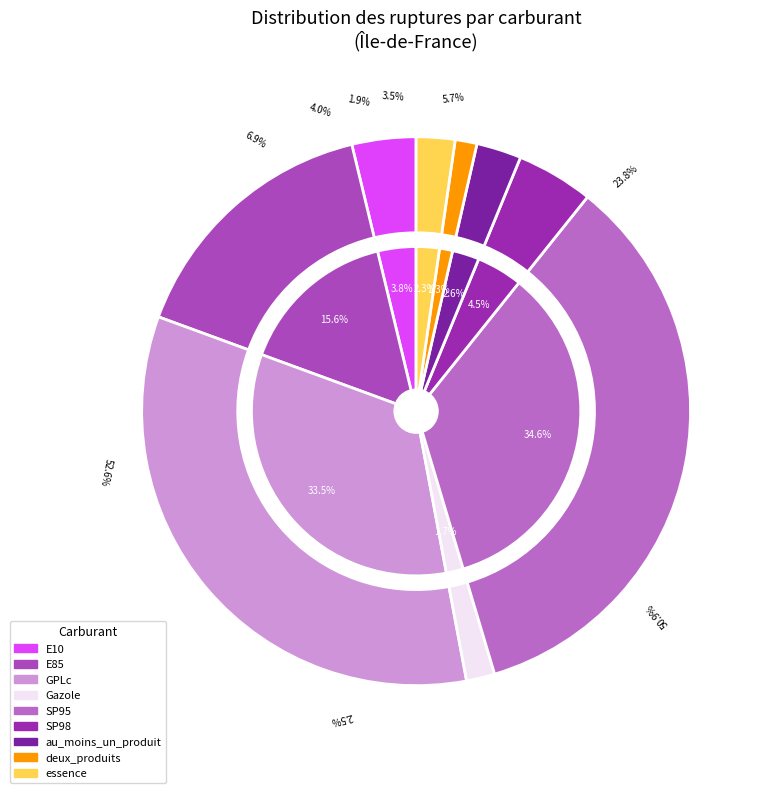

Rank the categories by value from lowest to highest.

deux_produits, Gazole, essence, au_moins_un_produit, E10, SP98, E85, GPLc, SP95